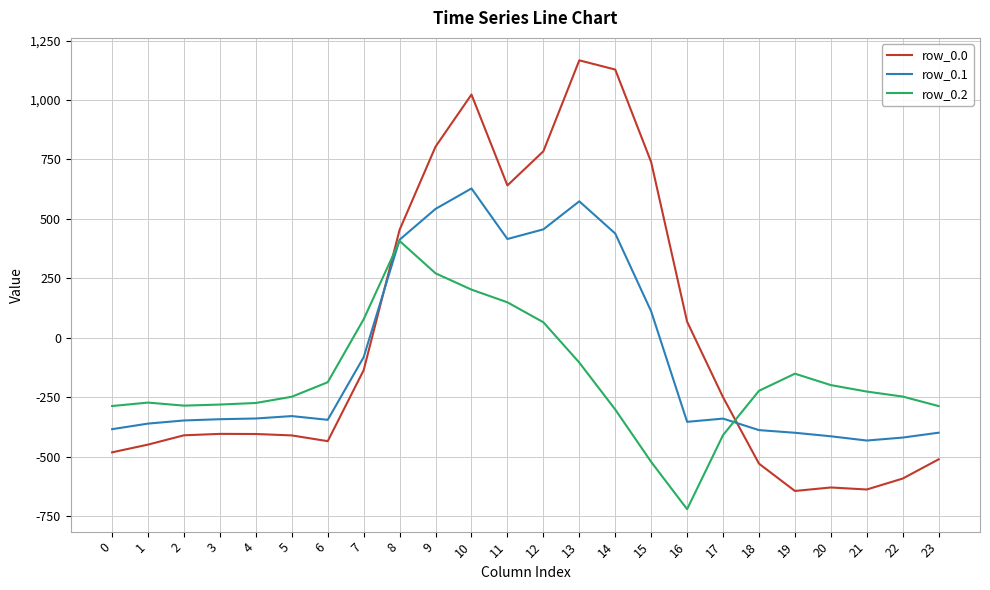

What is the spread (max minus min) of values at 8?

47.1